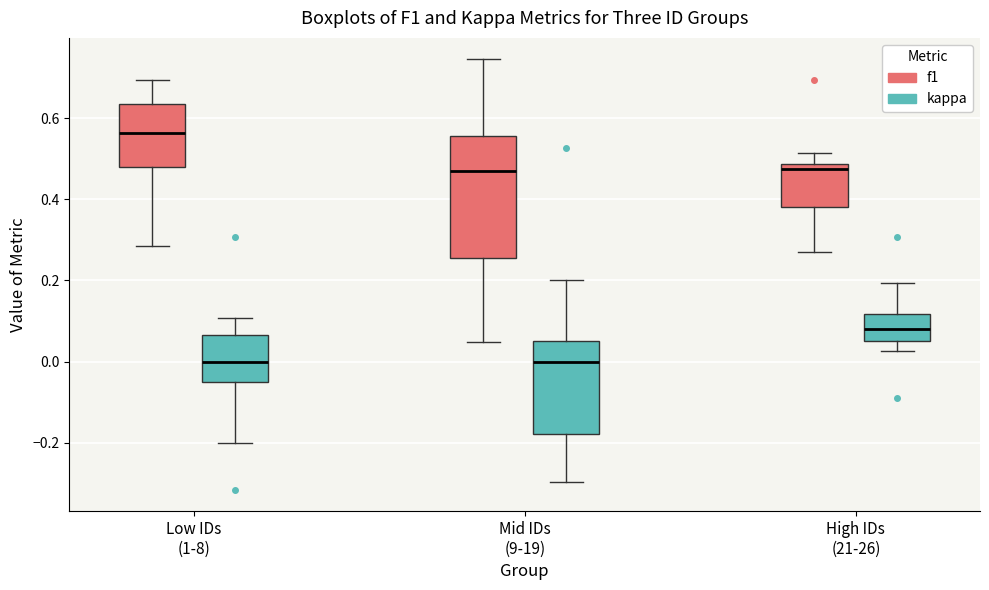

Comparing the boxes themselves (not the whiskers), which one is the tallest?

Mid IDs (9-19) (f1)